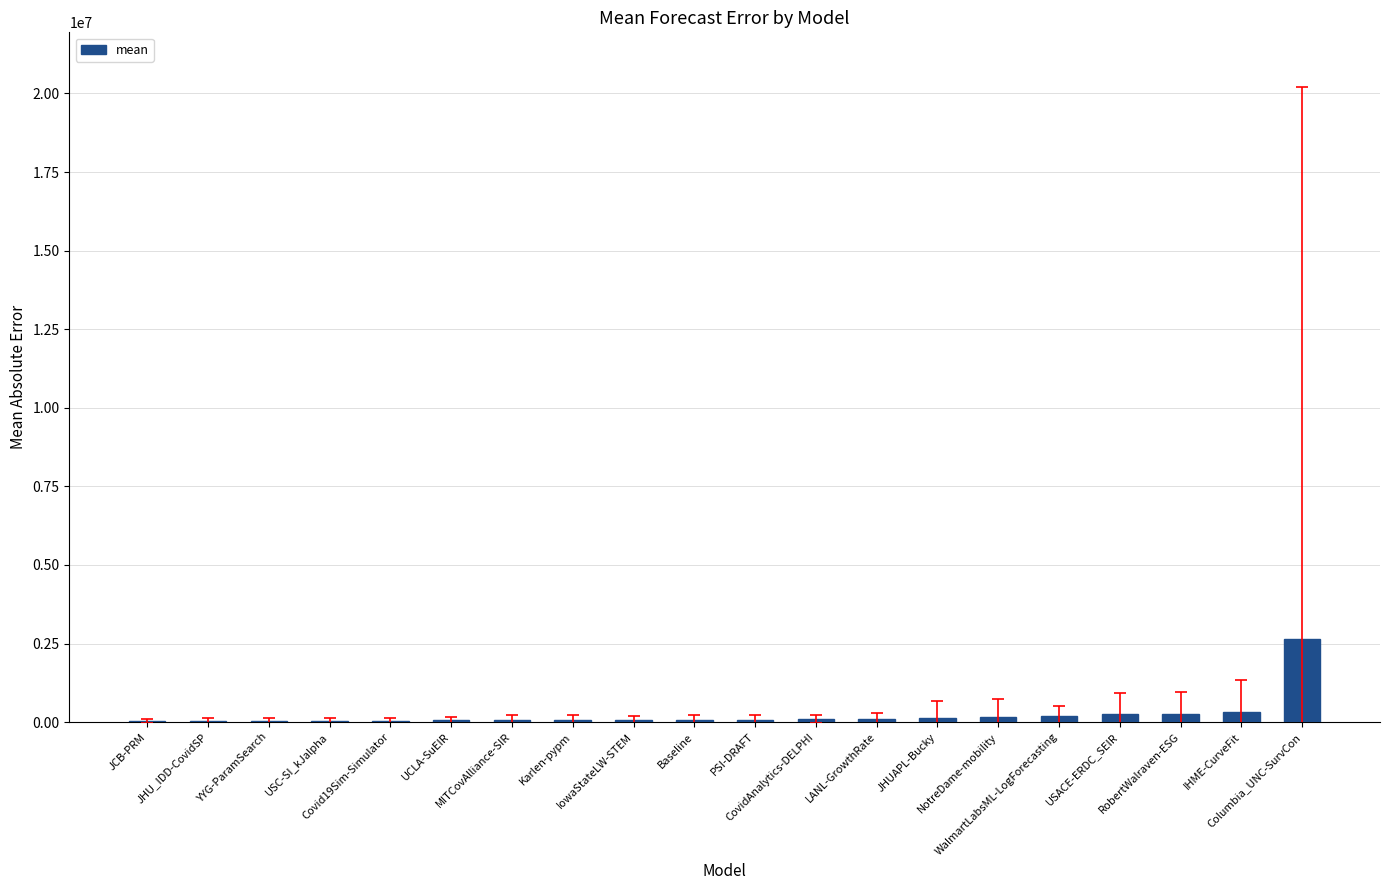

What is the sum of all values?

4735173.3